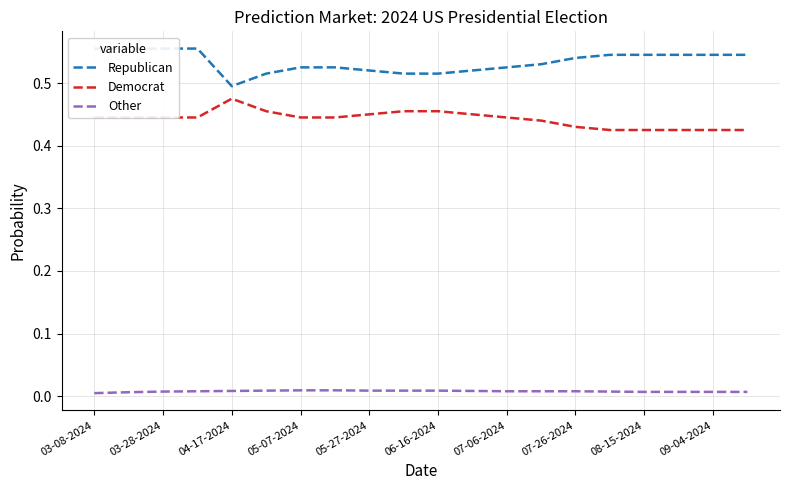

True or false: Other and Democrat intersect in this chart.

False